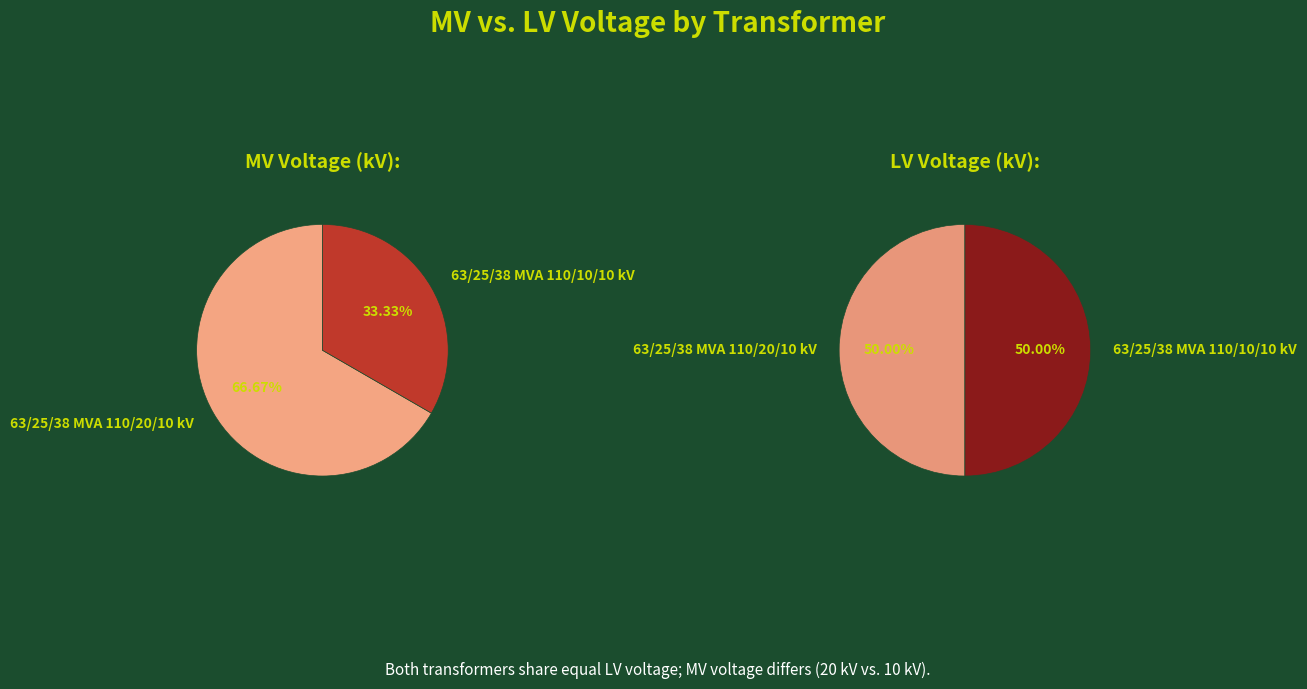

What is the total percentage of 63/25/38 MVA 110/20/10 kV and 63/25/38 MVA 110/10/10 kV?

100.0%